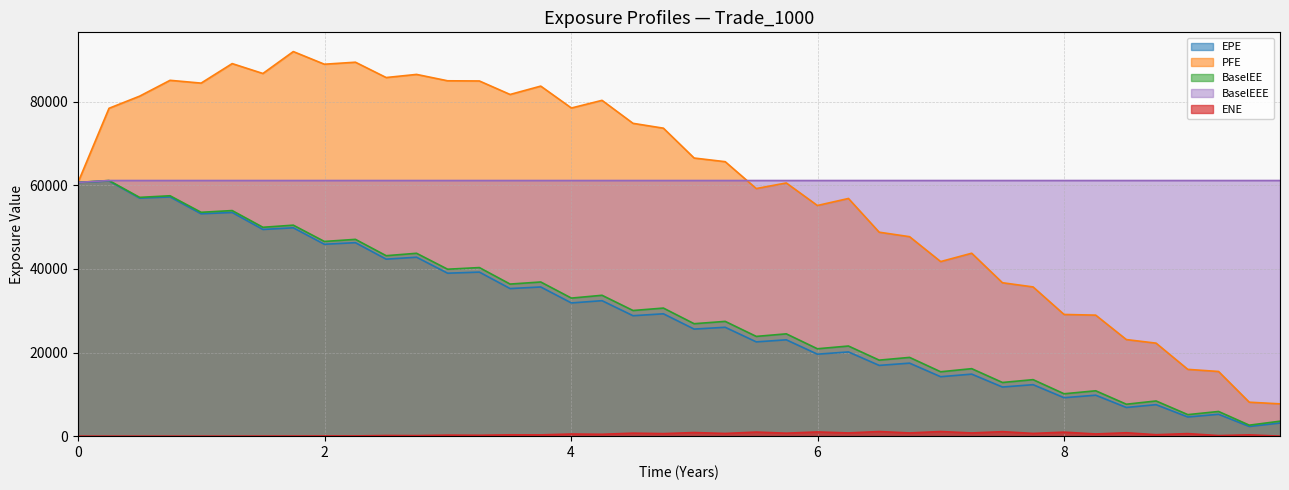

True or false: BaselEE has more than 2 interior local peaks.

True